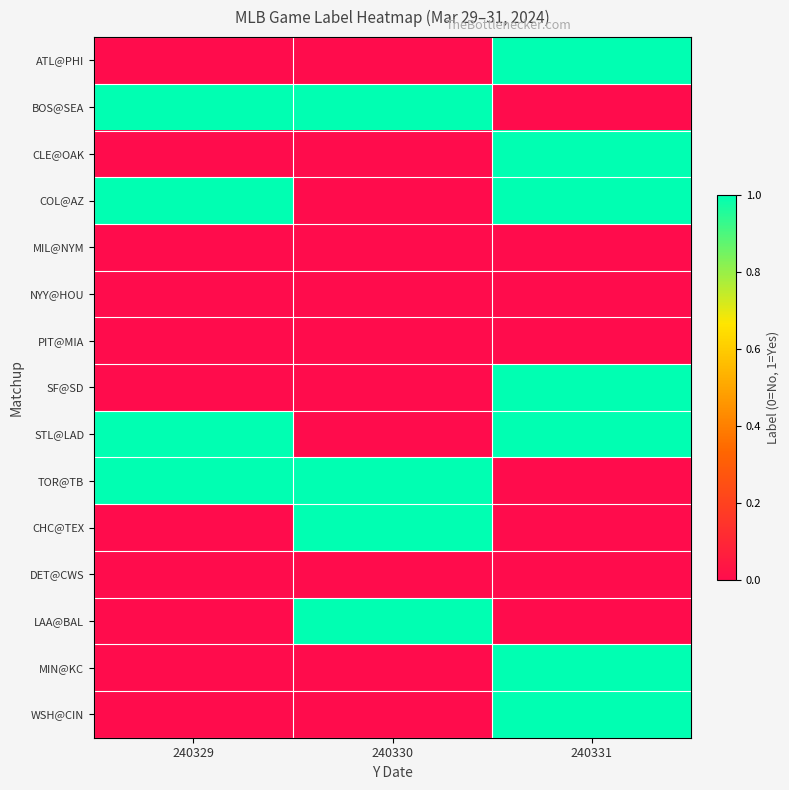

How many data points does each series have?

3